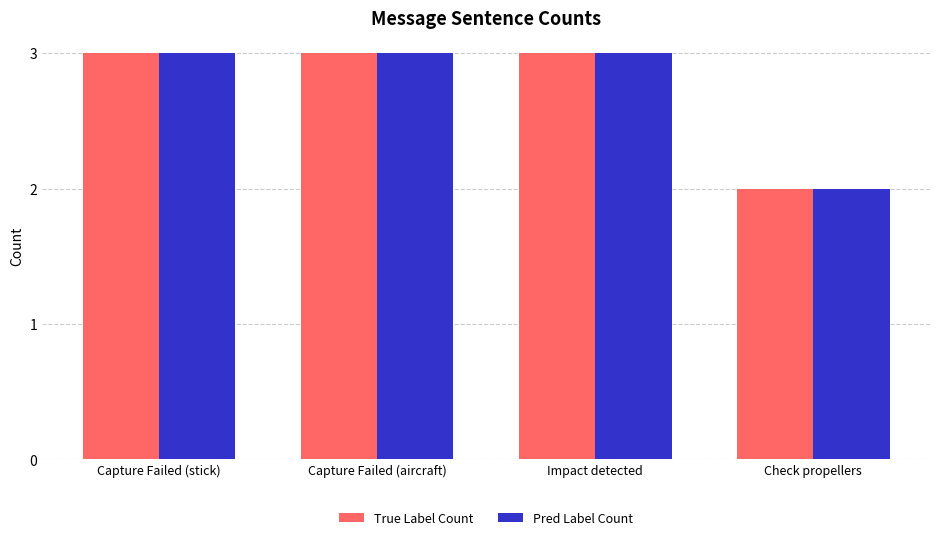

What position from the left is Check propellers?

4